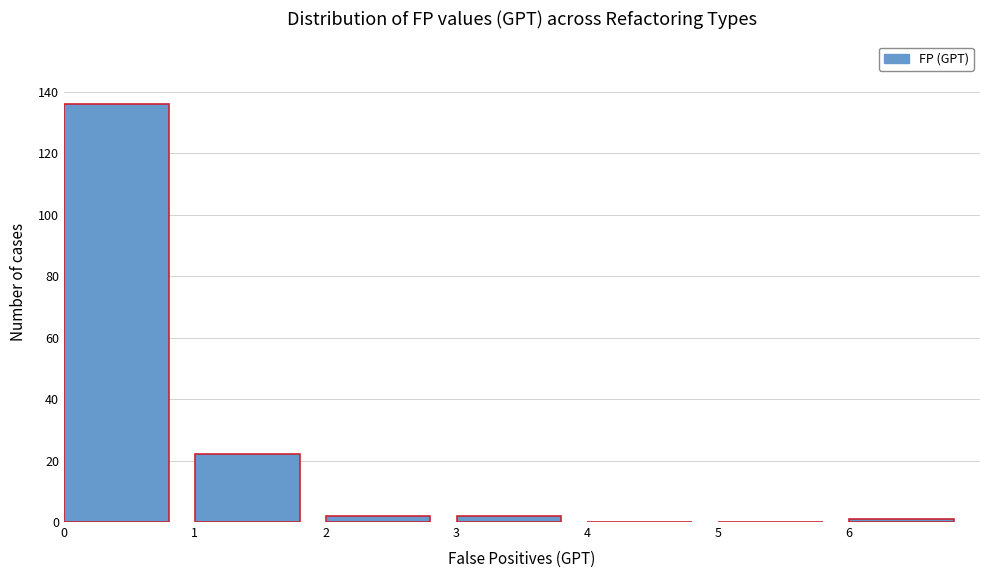

Over which range of the x-axis is the bar tallest?

0 to 1